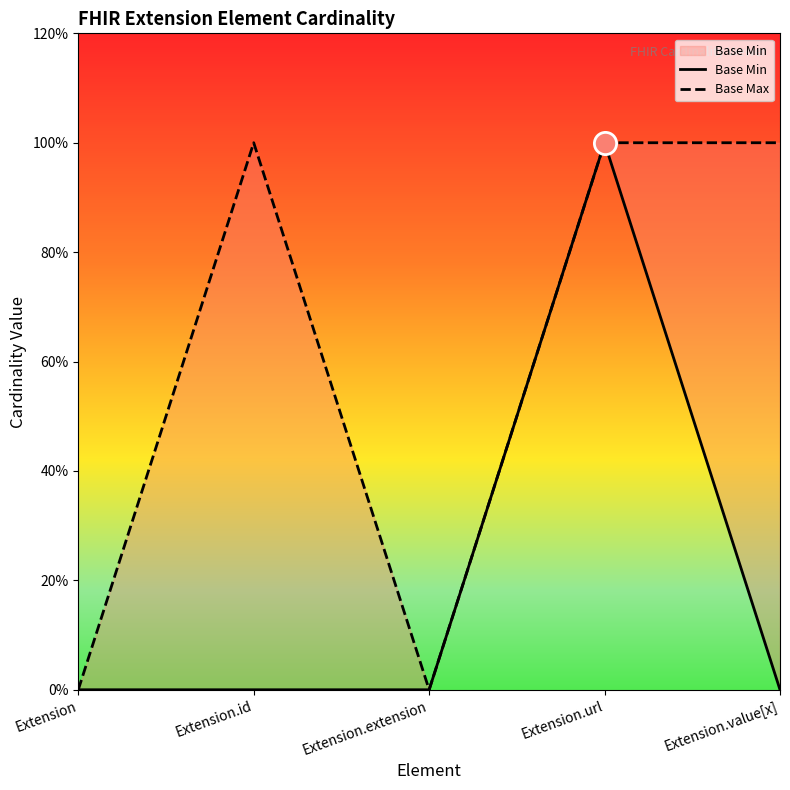

What is the label of the 4th point from the right?

Extension.id